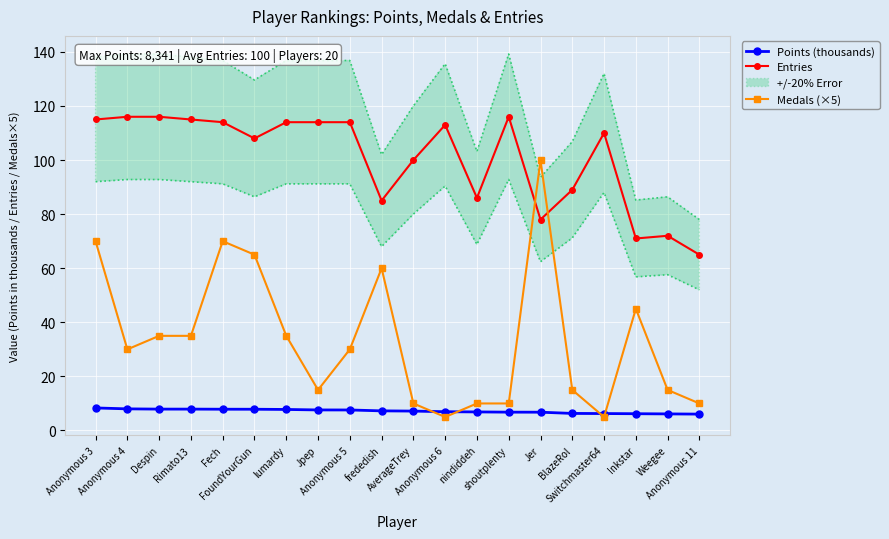

Between Anonymous 5 and BlazeRol, which series saw the biggest shift?

Entries